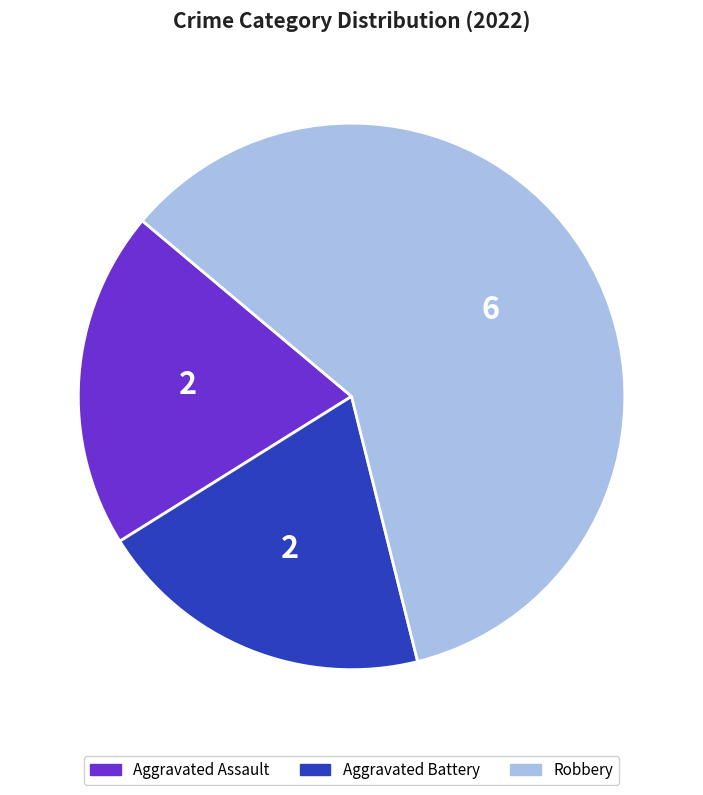

Is it true that Robbery is 60% of the pie?

True